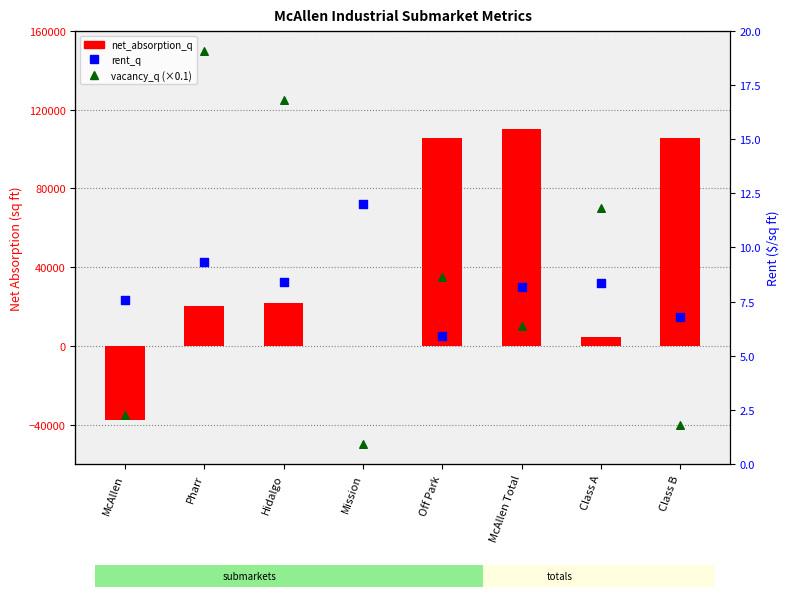

Which series reaches the maximum Y coordinate?

net_absorption_q